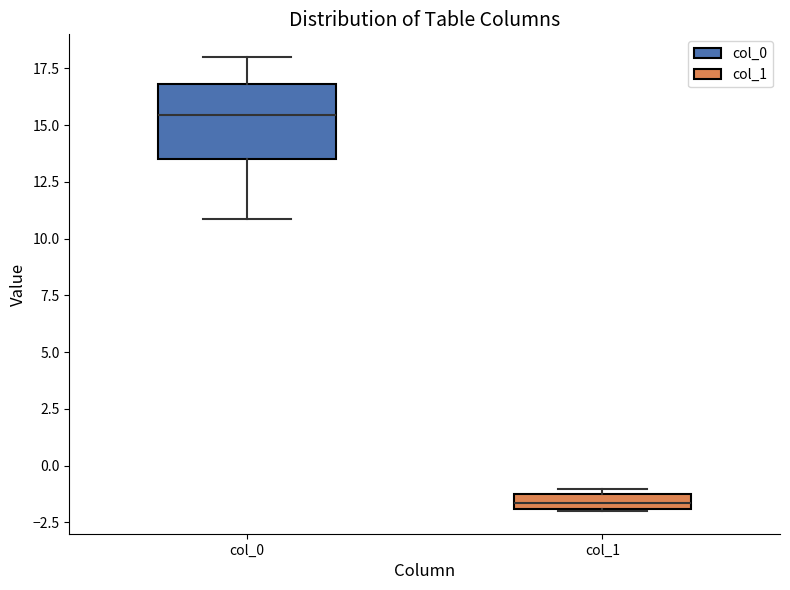

Where is the lower edge of the box for col_1 on the y-axis? The values are not printed on the chart, so give them approximately, as read against the axis.

-2.0